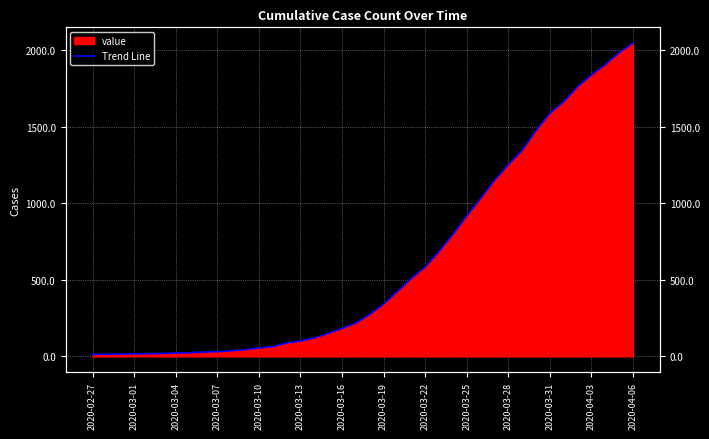

Where does the data first go above 274?

2020-03-19